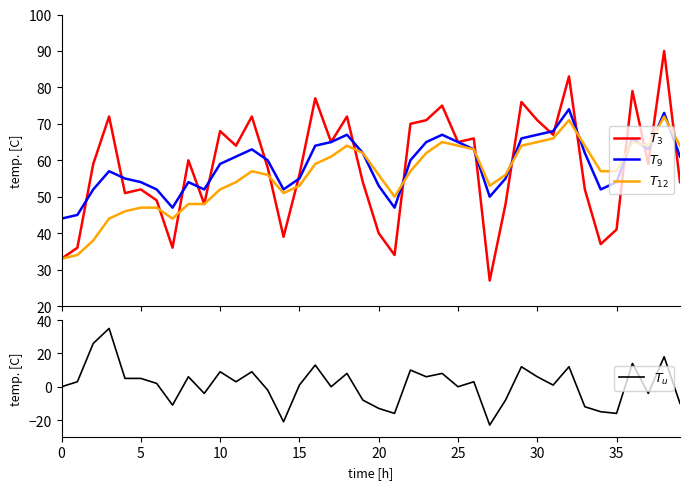

Is the value of $T_u$ at 28 greater than the value of $T_3$ at 35?

No